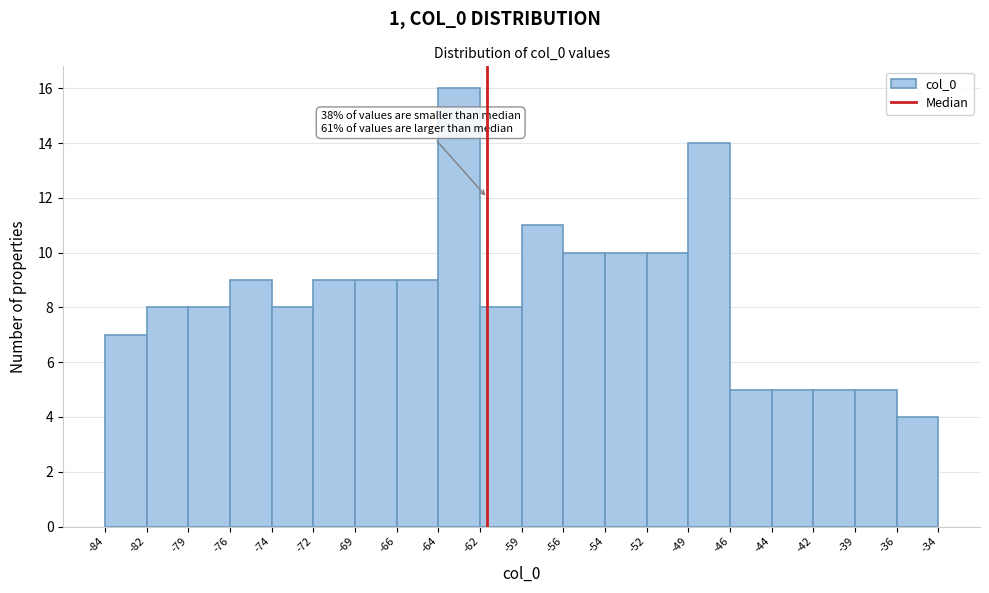

Over which range of the x-axis is the bar tallest?

-64 to -62